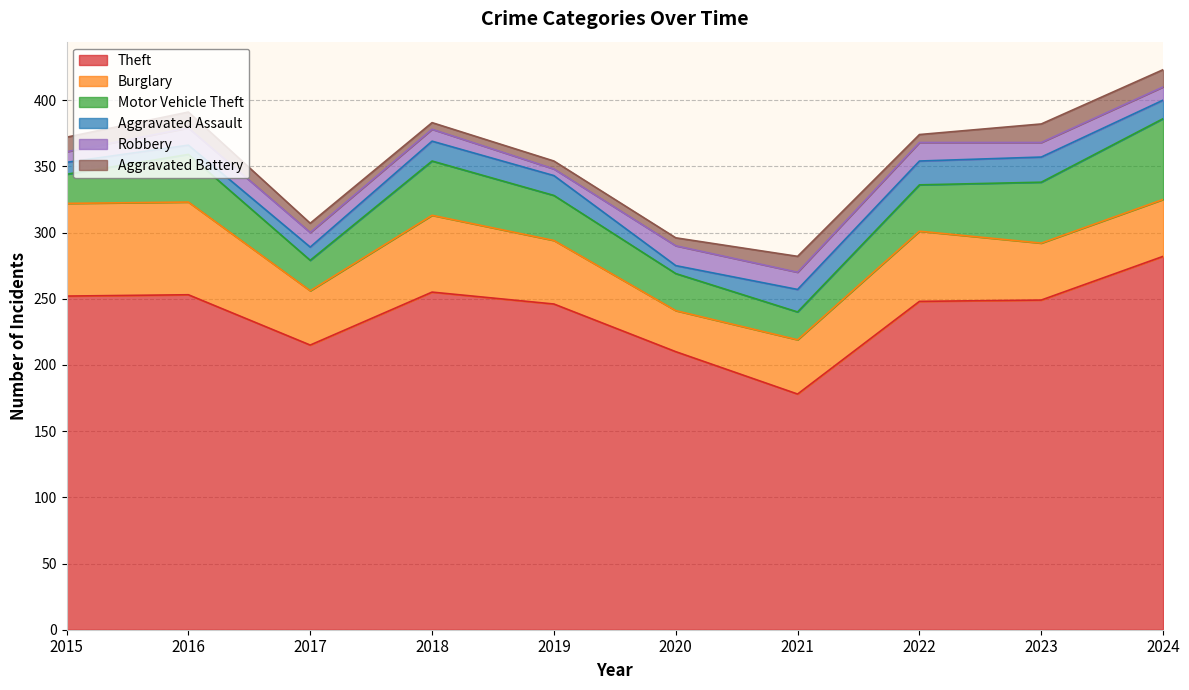

What is the difference between the highest and lowest values at 2023?

238